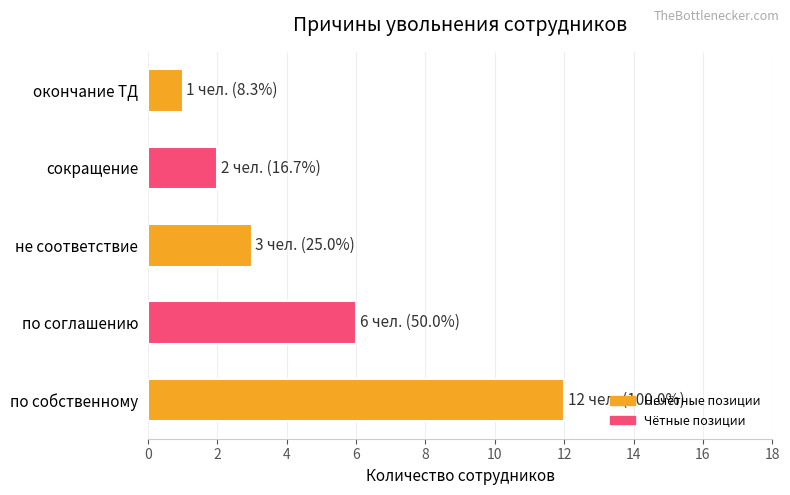

What is the minimum value shown in the chart?

1